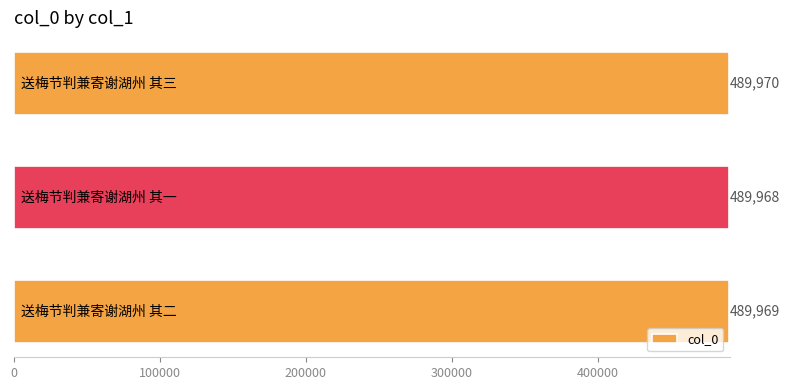

What is the sum of all values?

1469907